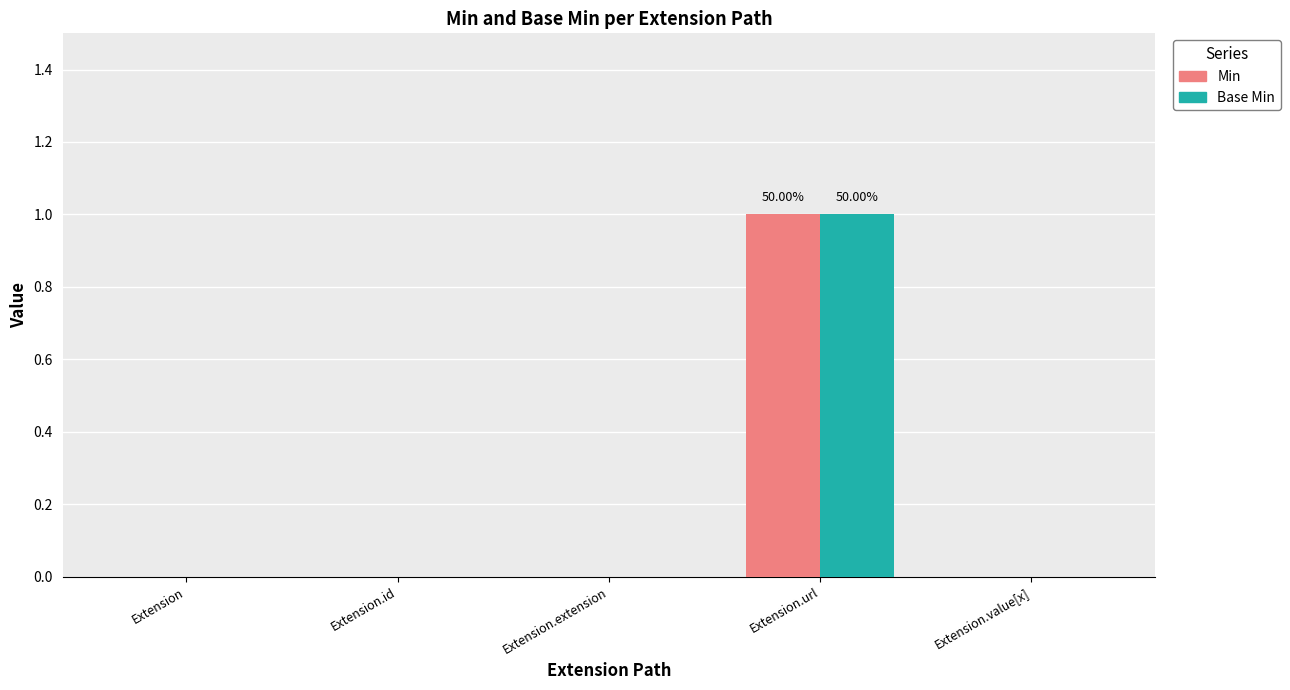

Which label corresponds to the largest value in the chart?

Extension.url